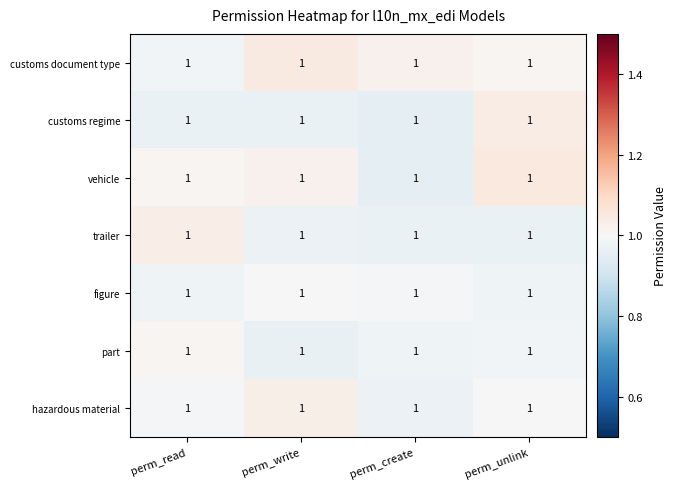

What is the maximum value for trailer?

1.0